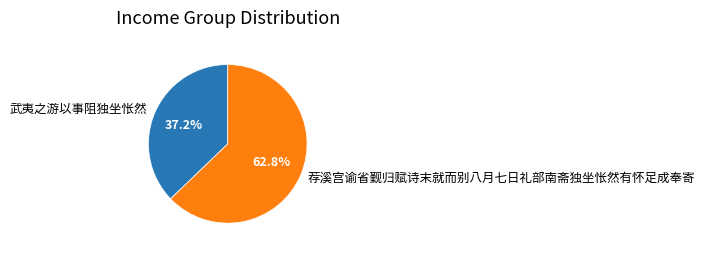

Between 荐溪宫谕省觐归赋诗末就而别八月七日礼部南斋独坐怅然有怀足成奉寄 and 武夷之游以事阻独坐怅然, which is larger?

荐溪宫谕省觐归赋诗末就而别八月七日礼部南斋独坐怅然有怀足成奉寄